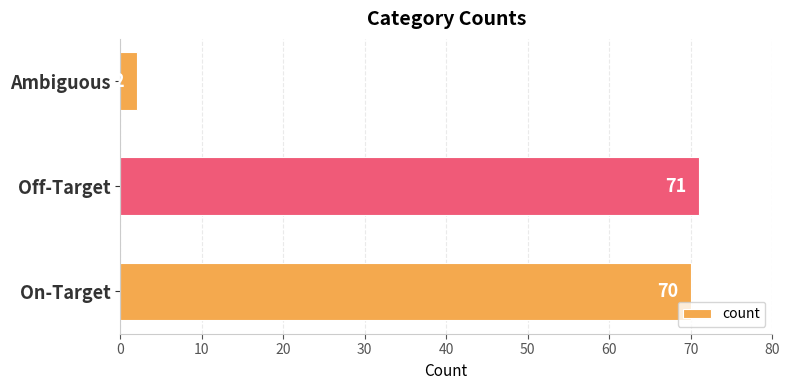

Reading top to bottom, list all the values displayed in this chart.

2	71	70